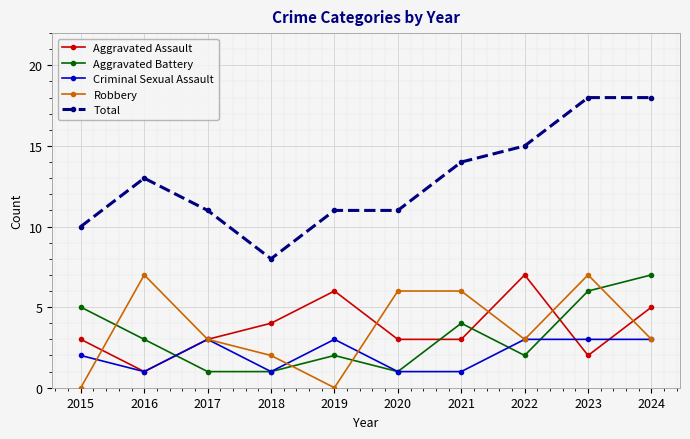

Does the chart have visible grid lines?

Yes